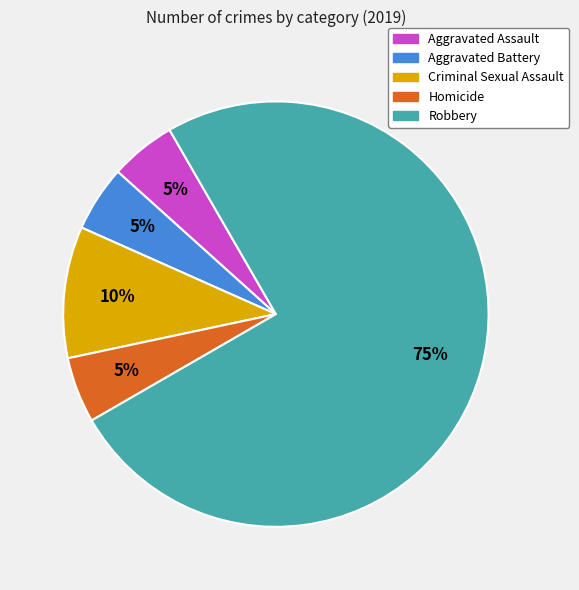

Approximately how many times larger is the value at Robbery compared to Aggravated Assault?

15.0